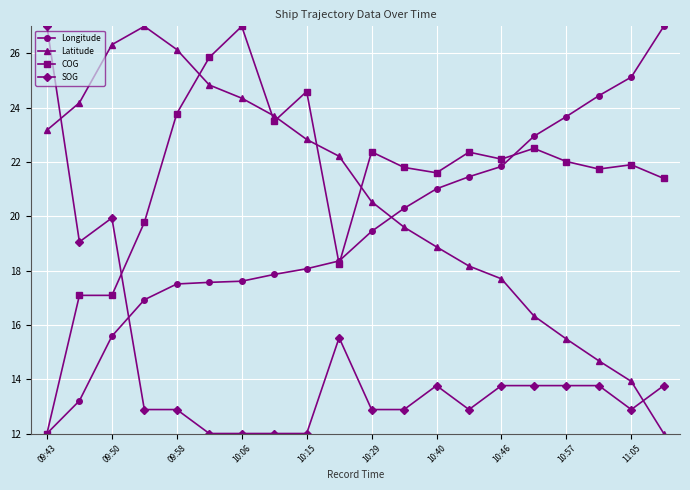

Which series has the largest total across all categories?

COG